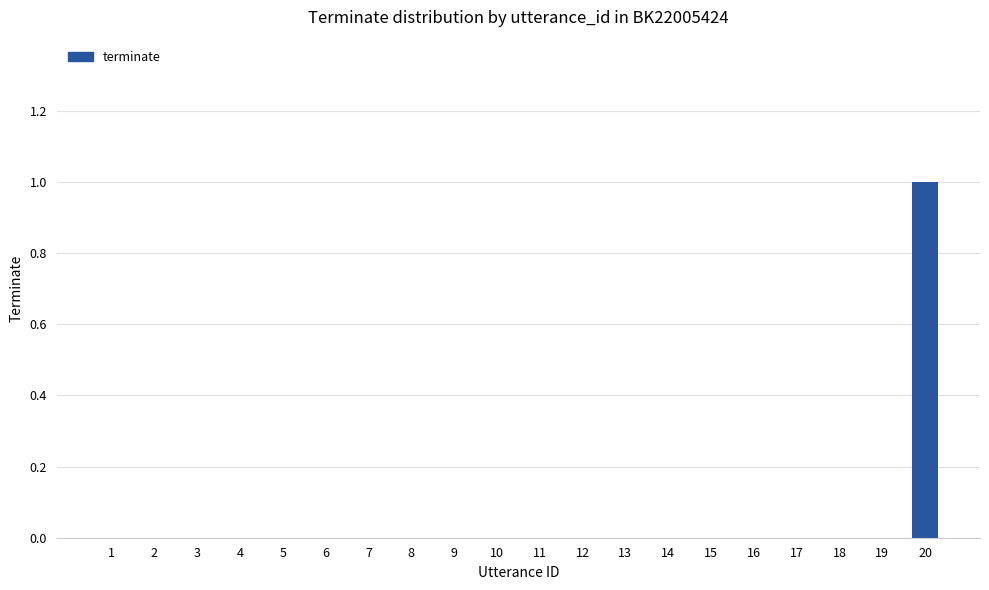

True or false: the data shows 0 at 6.

True